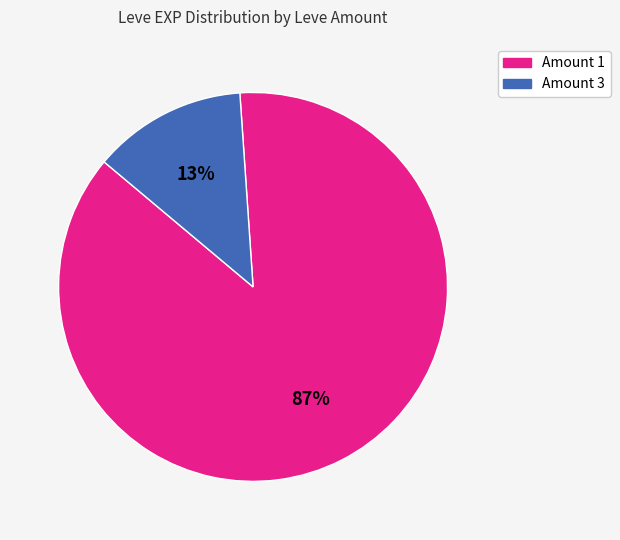

Is there any slice that represents more than half of the pie?

Yes